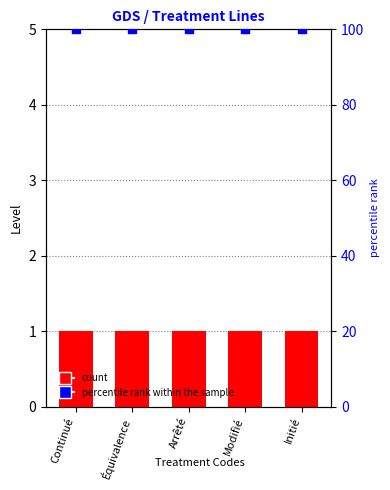

Which series has the widest spread of Y values?

Level